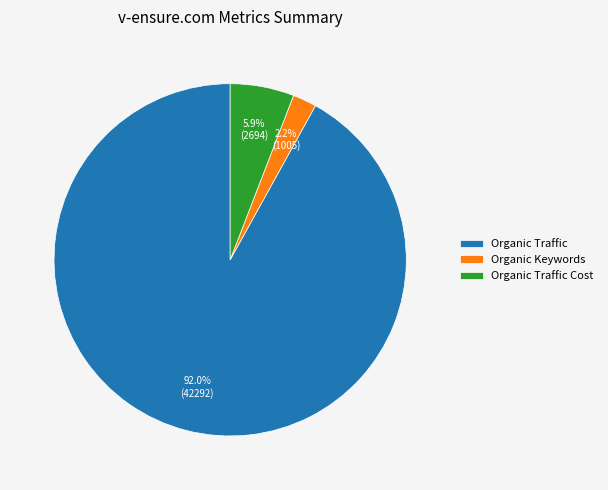

Is there any slice that represents more than half of the pie?

Yes